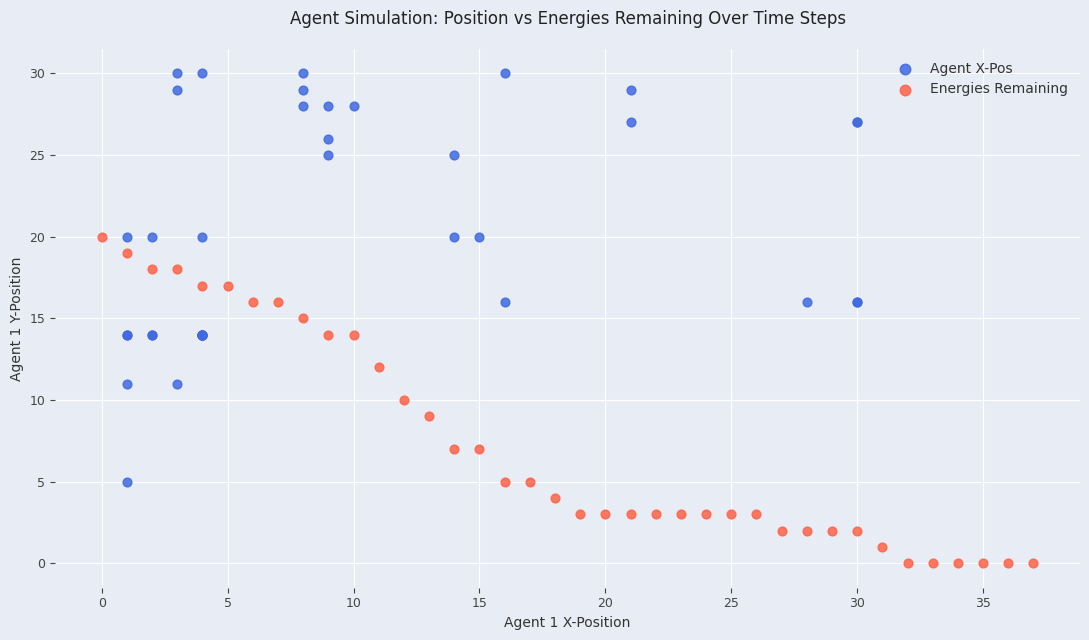

Which series reaches the maximum Y coordinate?

Agent X-Pos